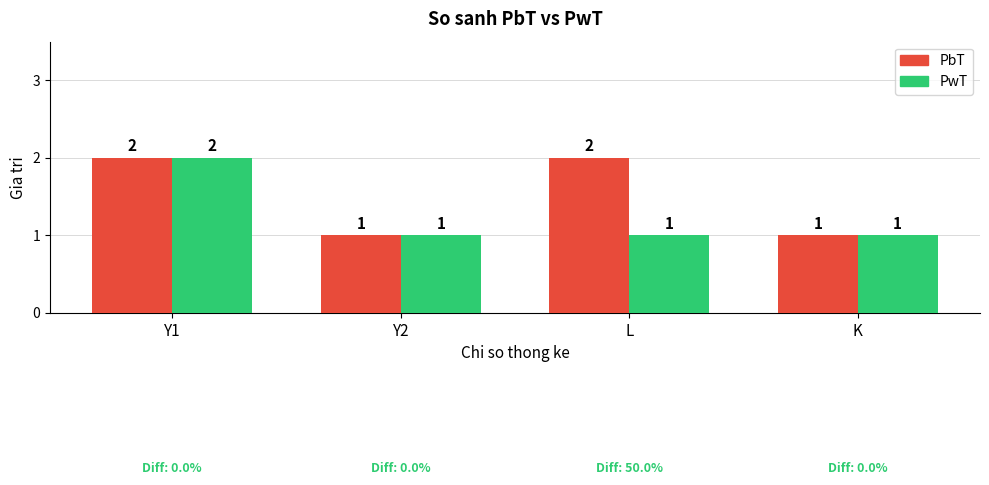

What is the minimum value for PbT?

1